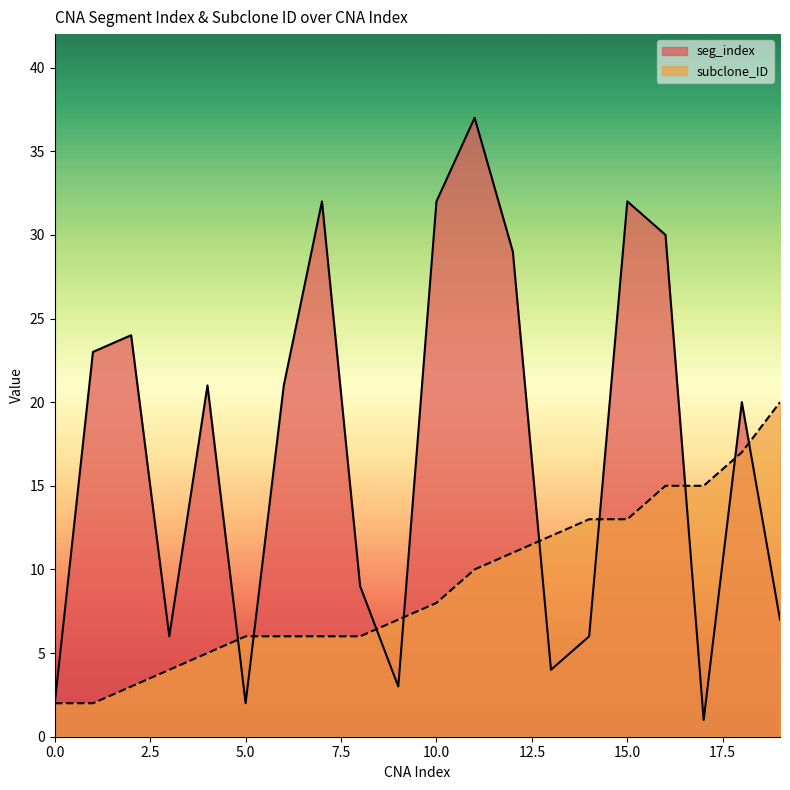

What is the total value across all series at 3?

10